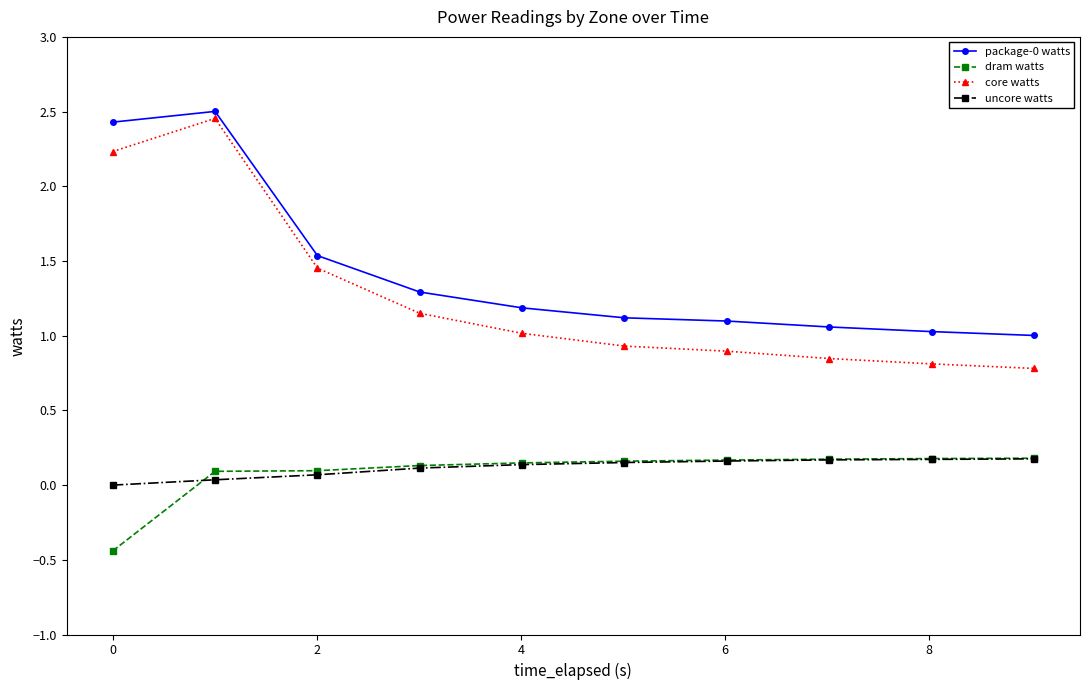

Which series has the widest spread of values?

core watts